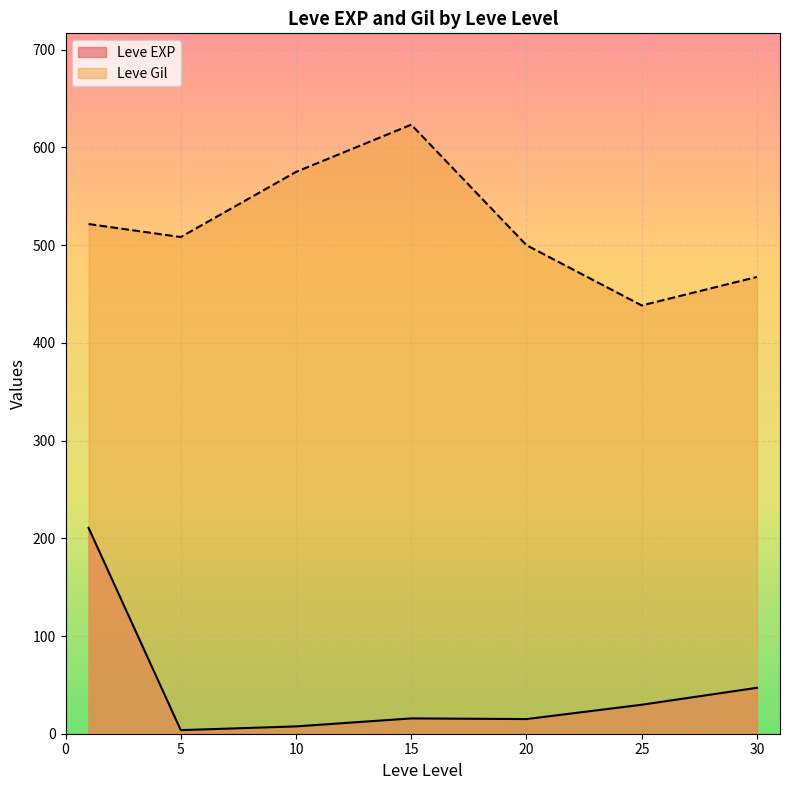

List the series in order of their peak value, highest first.

Leve Gil, Leve EXP